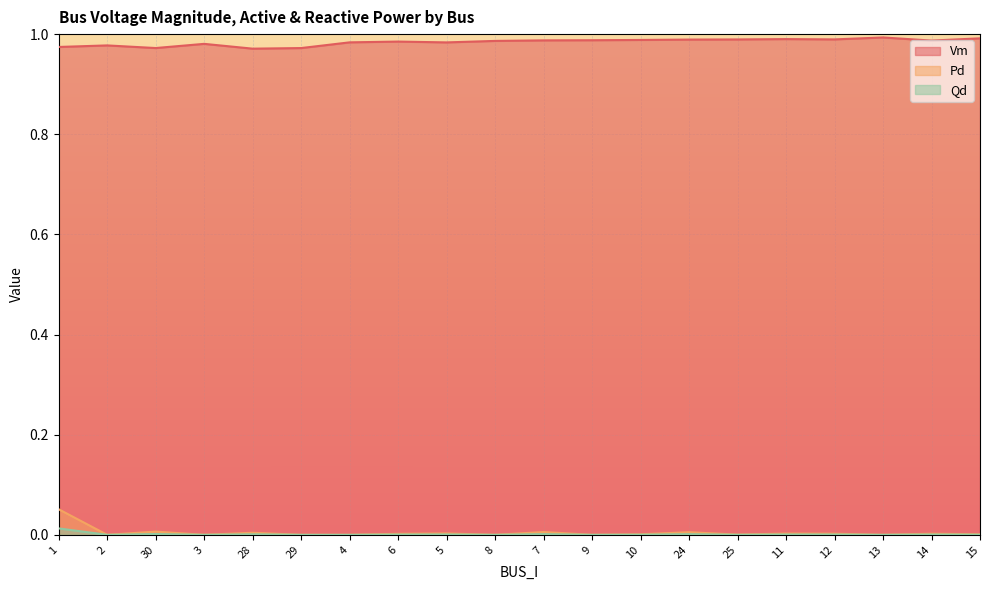

Reading right to left, list all the values displayed in this chart.

Vm: 15=1.0	14=1.0	13=1.0	12=1.0	11=1.0	25=1.0	24=1.0	10=1.0	9=1.0	7=1.0	8=1.0	5=1.0	6=1.0	4=1.0	29=1.0	28=1.0	3=1.0	30=1.0	2=1.0	1=1.0
Pd: 15=0.0	14=0.0	13=0.0	12=0.0	11=0.0	25=0.0	24=0.0	10=0.0	9=0.0	7=0.0	8=0.0	5=0.0	6=0.0	4=0.0	29=0.0	28=0.0	3=0.0	30=0.0	2=0.0	1=0.1
Qd: 15=0.0	14=0.0	13=0.0	12=0.0	11=0.0	25=0.0	24=0.0	10=0.0	9=0.0	7=0.0	8=0.0	5=0.0	6=0.0	4=0.0	29=0.0	28=0.0	3=0.0	30=0.0	2=0.0	1=0.0